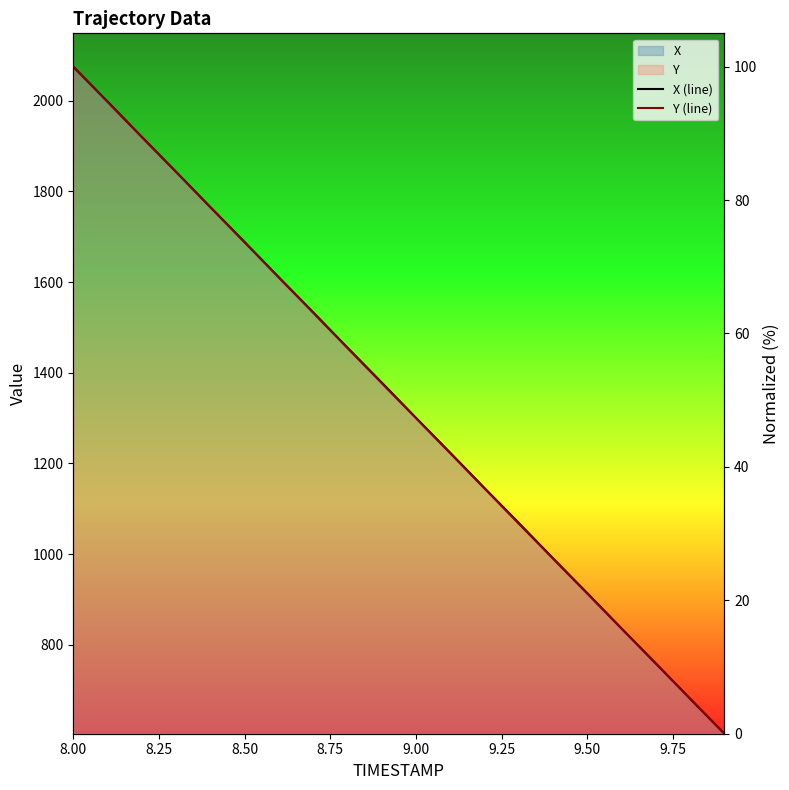

How many distinct data groups are displayed?

2